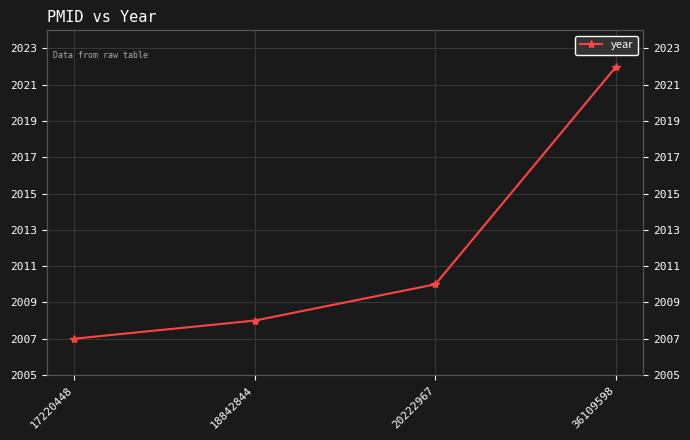

What is the smallest value displayed?

2007